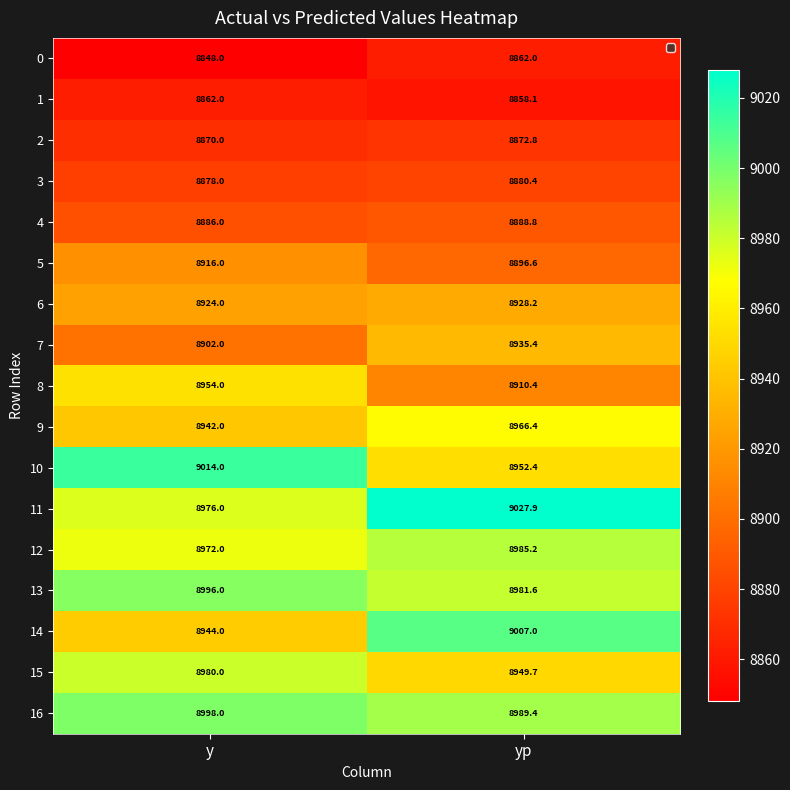

At which category is the sum across all series the highest?

yp